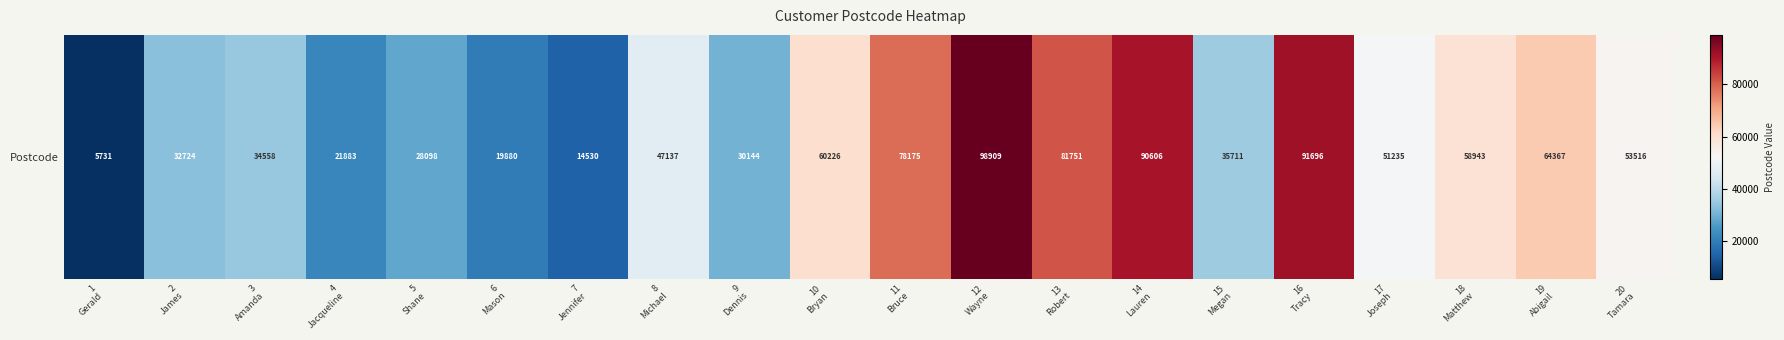

Rank the categories by value from highest to lowest.

12
Wayne, 16
Tracy, 14
Lauren, 13
Robert, 11
Bruce, 19
Abigail, 10
Bryan, 18
Matthew, 20
Tamara, 17
Joseph, 8
Michael, 15
Megan, 3
Amanda, 2
James, 9
Dennis, 5
Shane, 4
Jacqueline, 6
Mason, 7
Jennifer, 1
Gerald